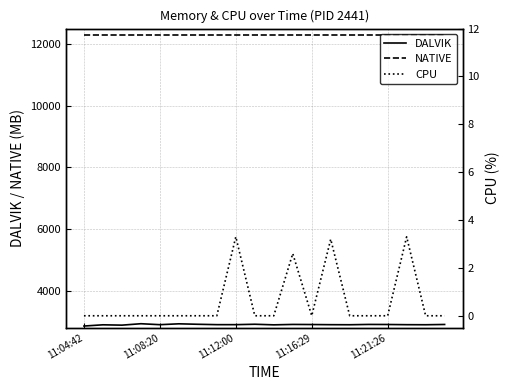

True or false: NATIVE and DALVIK intersect in this chart.

False